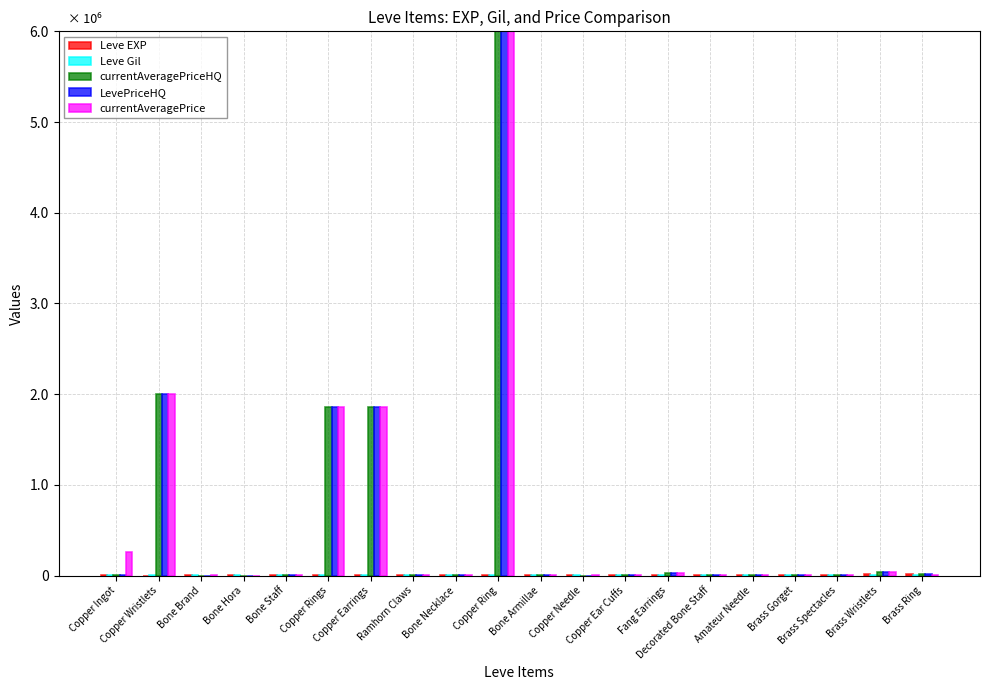

Count the number of categories in the chart.

20